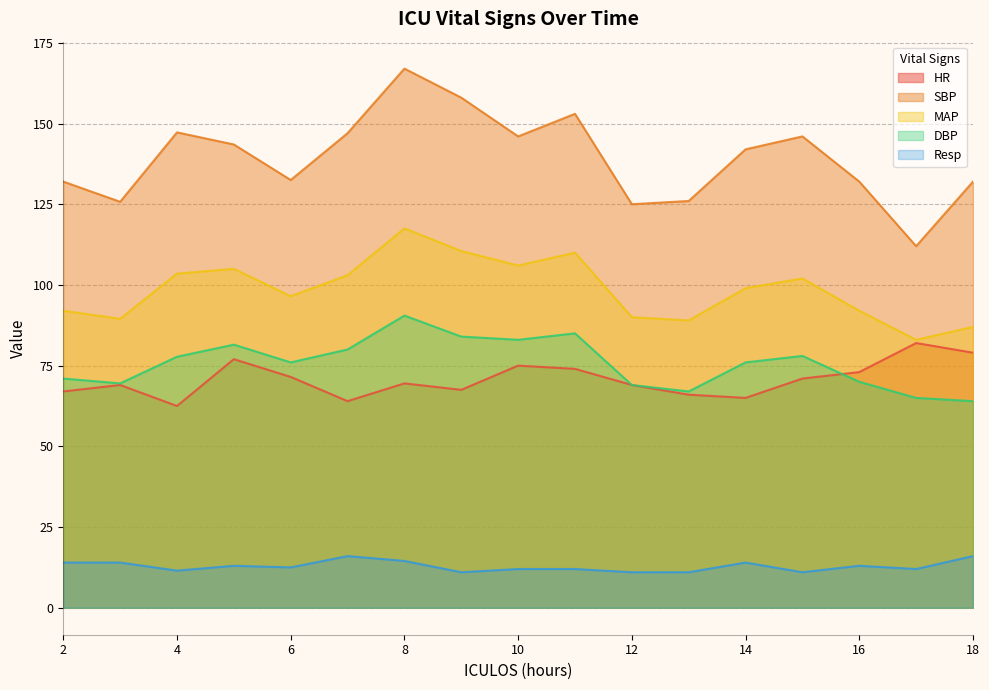

What are all the series names shown in the legend?

HR, SBP, MAP, DBP, Resp